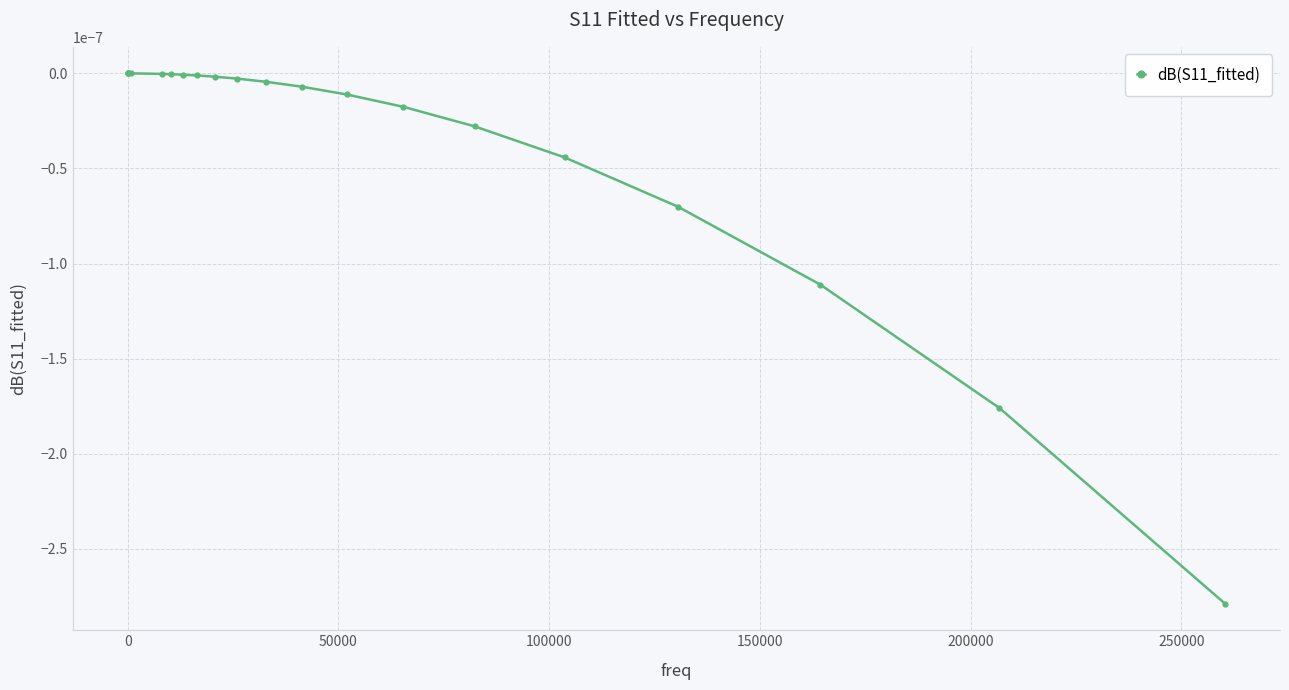

Count the number of data series in this chart.

1